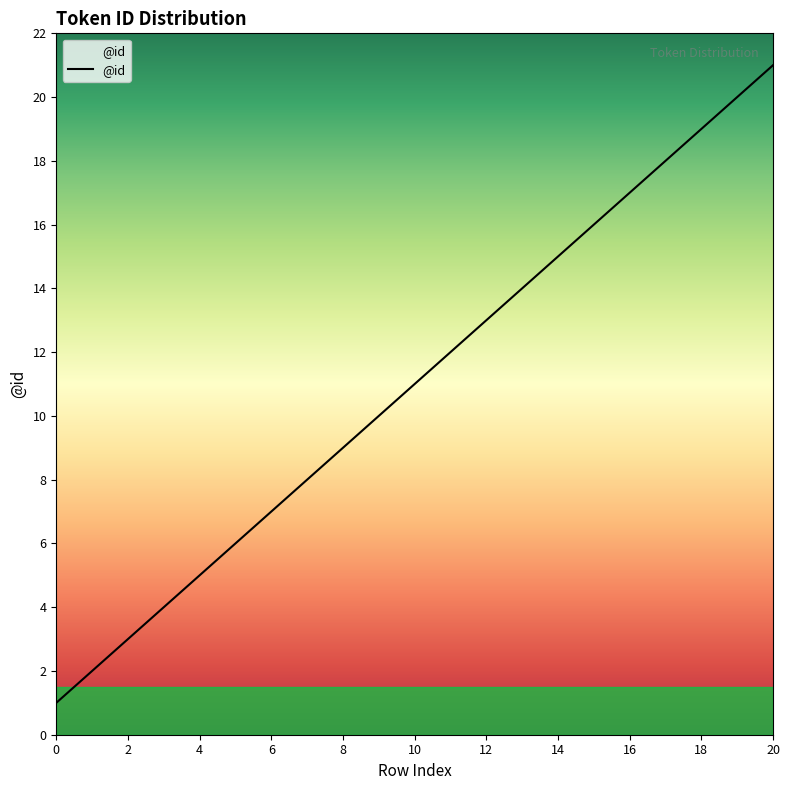

What is the maximum value shown in the chart?

21